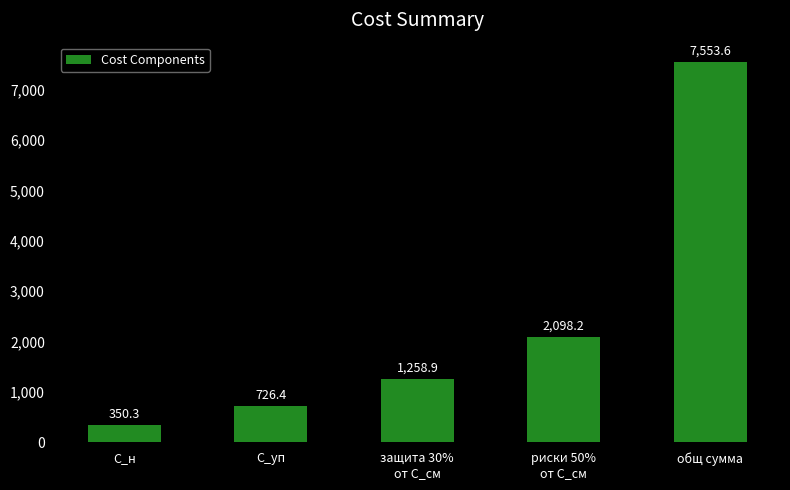

Are the bars grouped side by side (vs. stacked)?

No